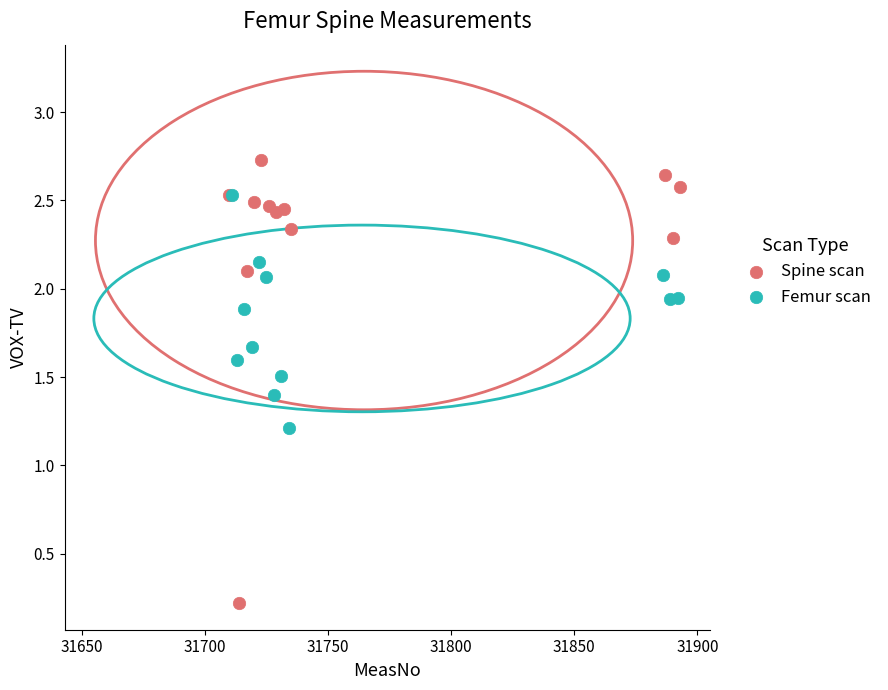

Which series reaches the minimum Y coordinate?

Spine scan